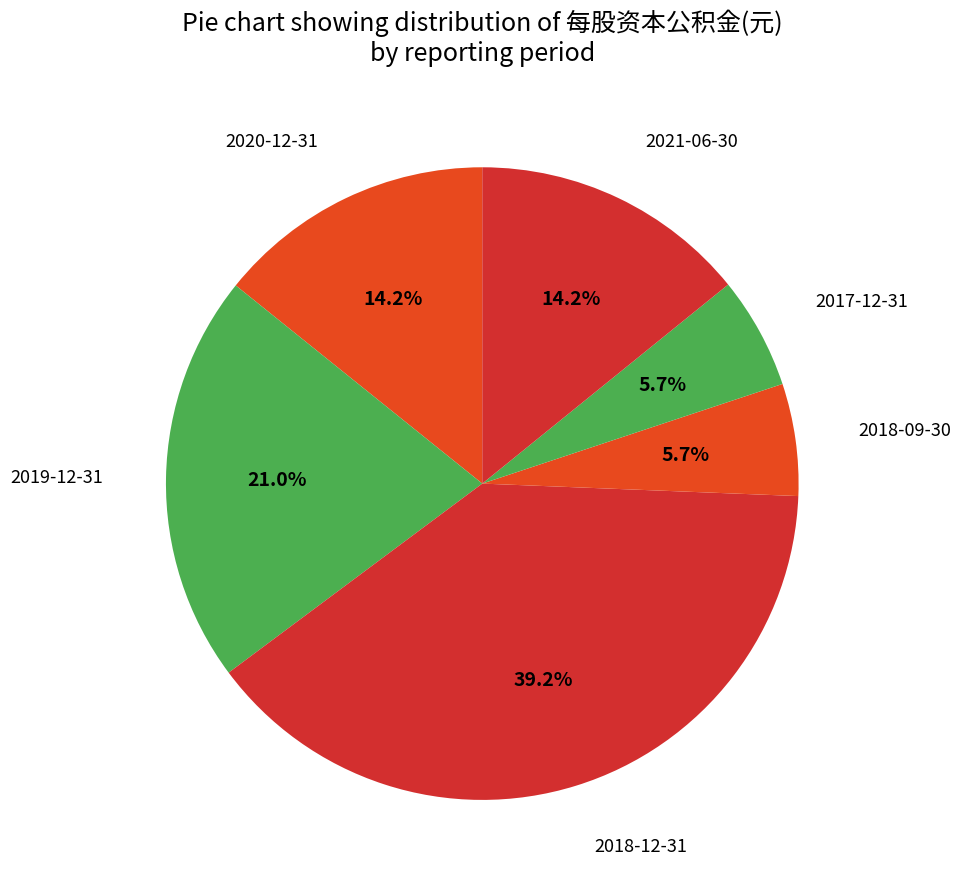

How many segments does this pie chart have?

6